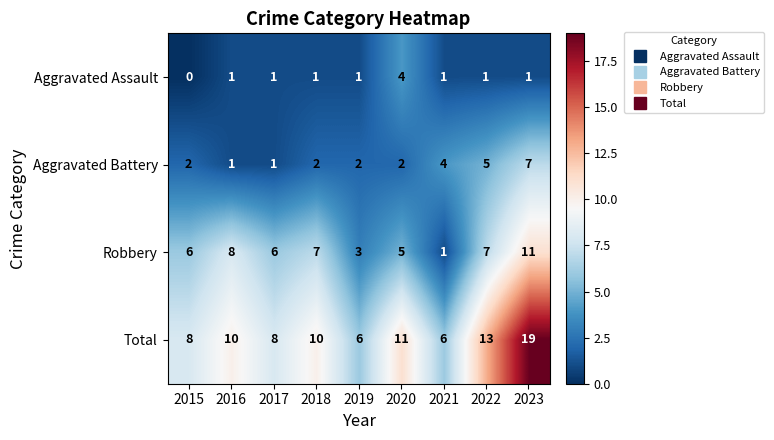

The Total series shows 10 at 2023. True or false?

False